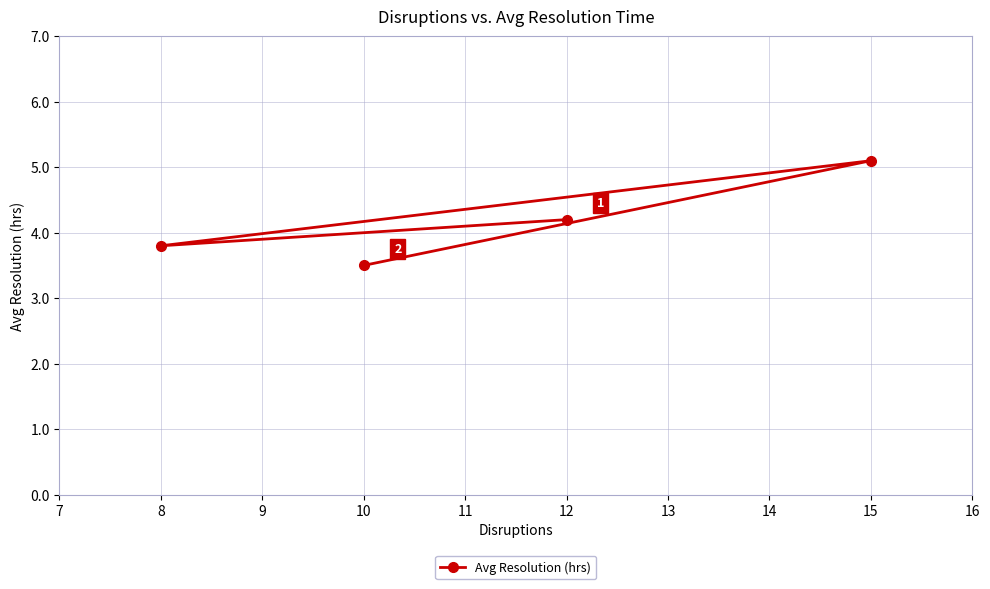

True or false: the data has more than 1 interior local peaks.

False